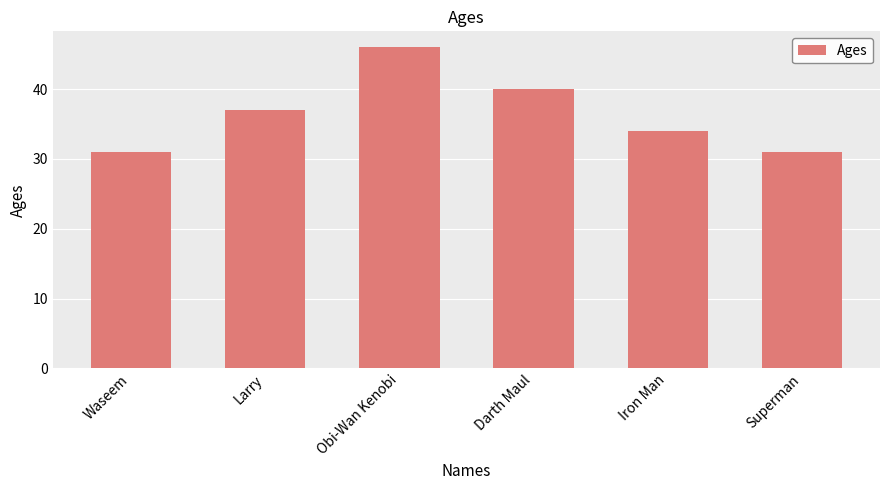

How many values are between 31 and 40?

5